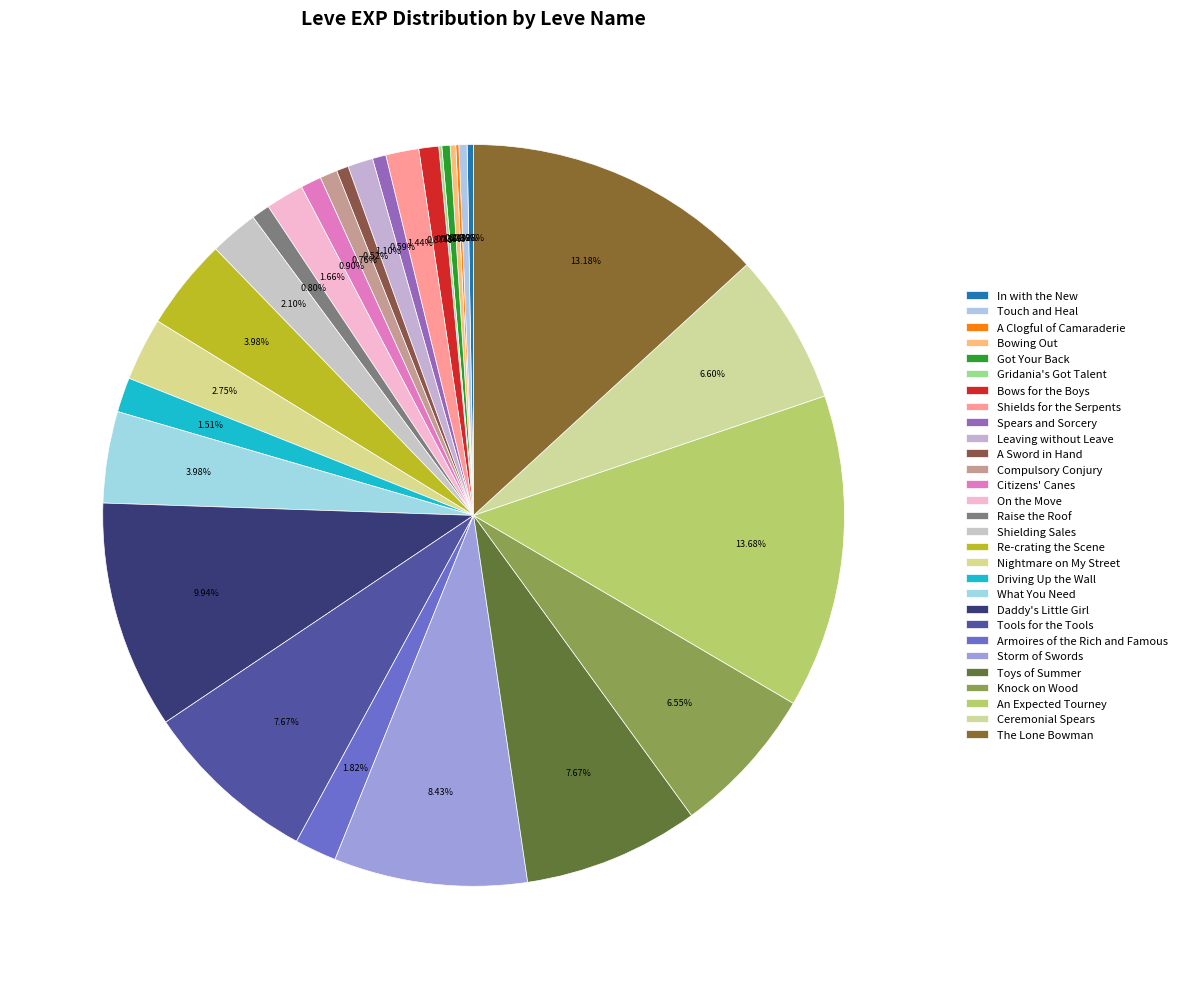

Combined, do In with the New and Storm of Swords account for over 50%?

No